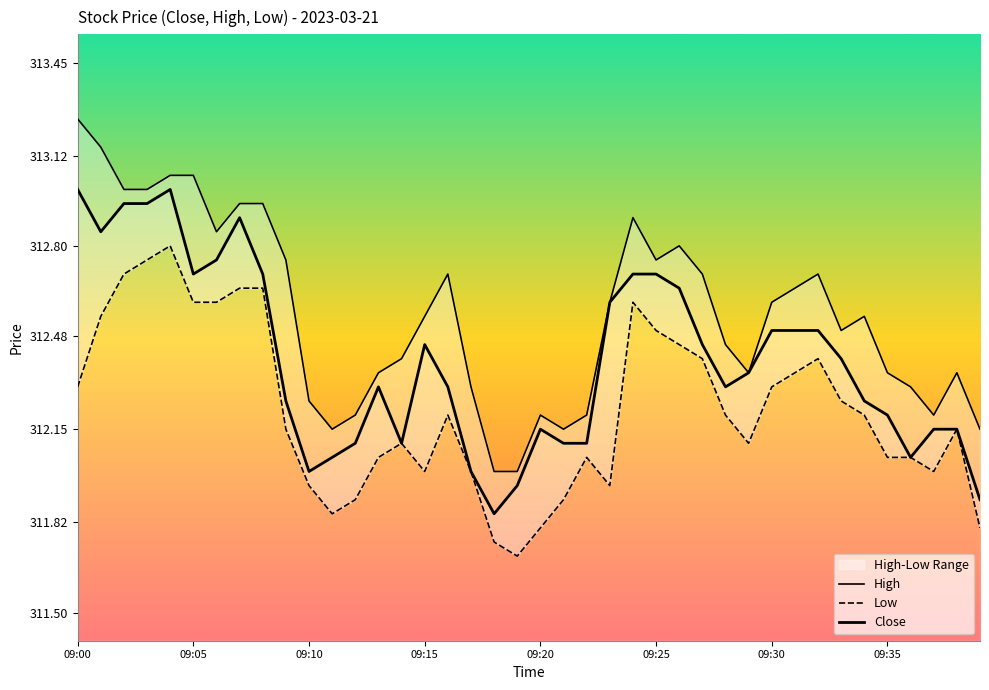

Does the chart have visible grid lines?

No